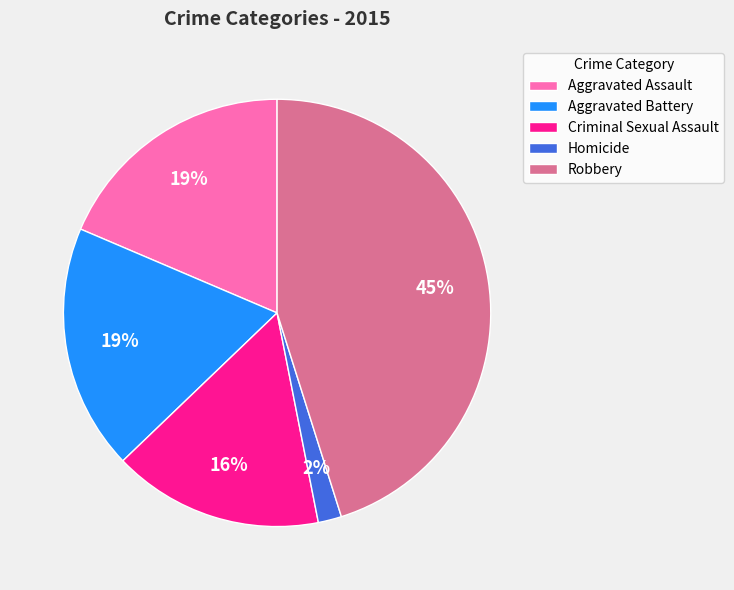

Between Criminal Sexual Assault and Robbery, which is larger?

Robbery